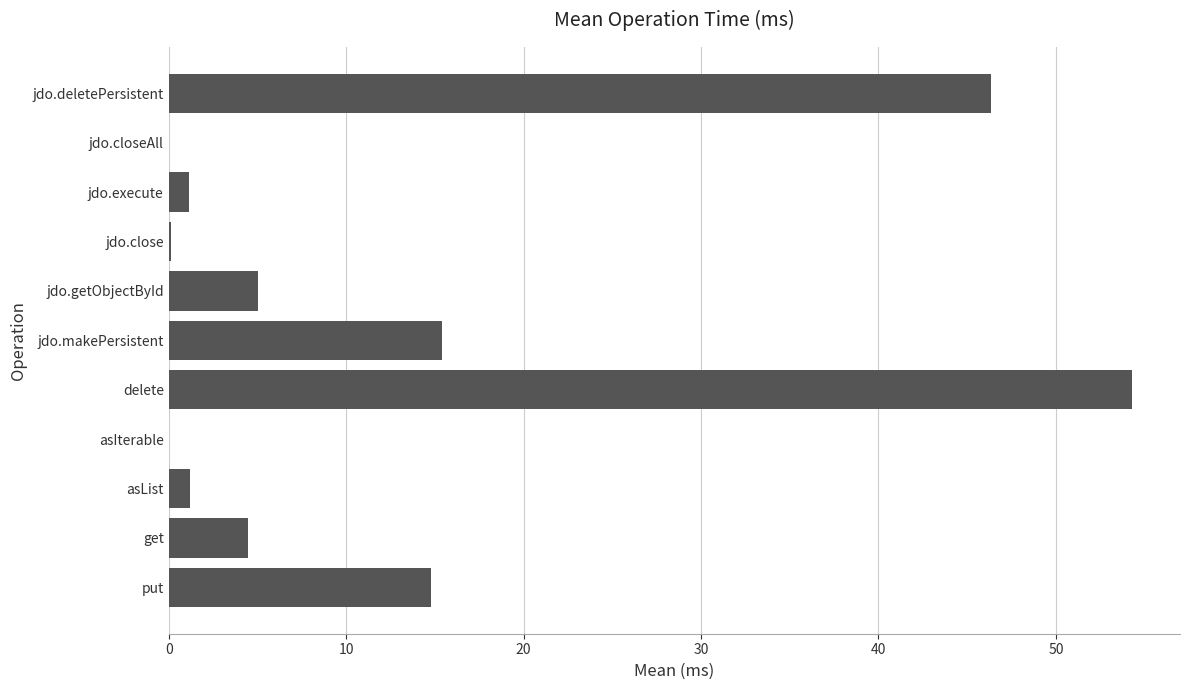

Which has a higher value, jdo.closeAll or jdo.getObjectById?

jdo.getObjectById